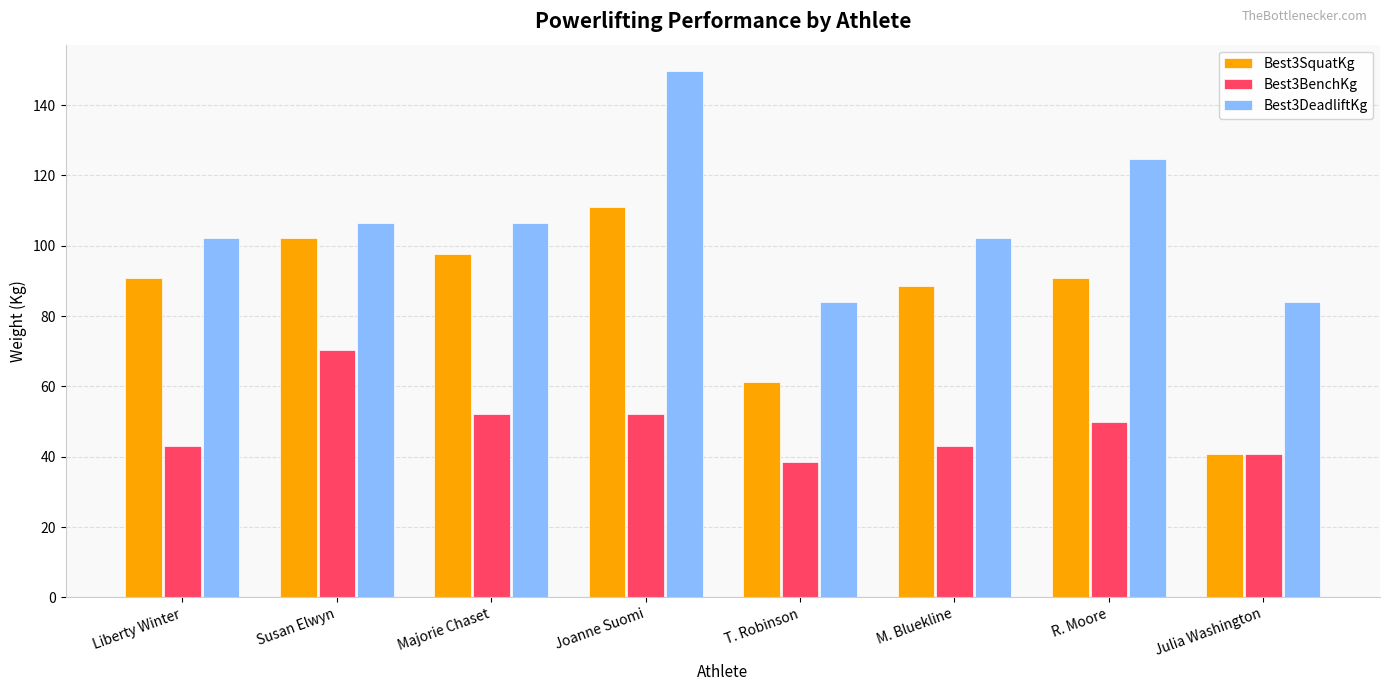

What is the total value across all series at M. Bluekline?

233.6